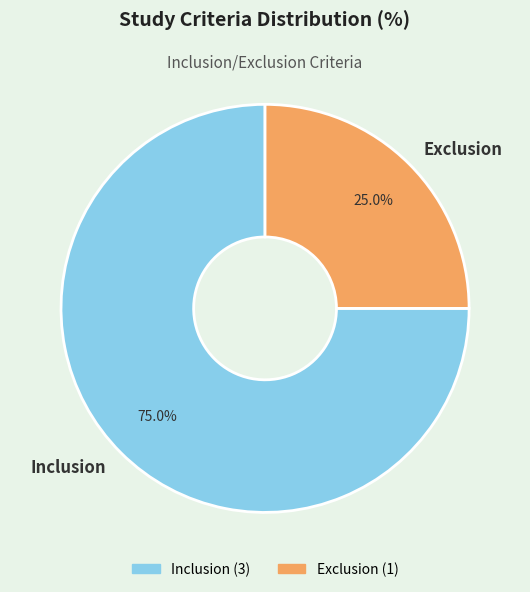

What is the ratio of the value at Exclusion to the value at Inclusion?

0.3